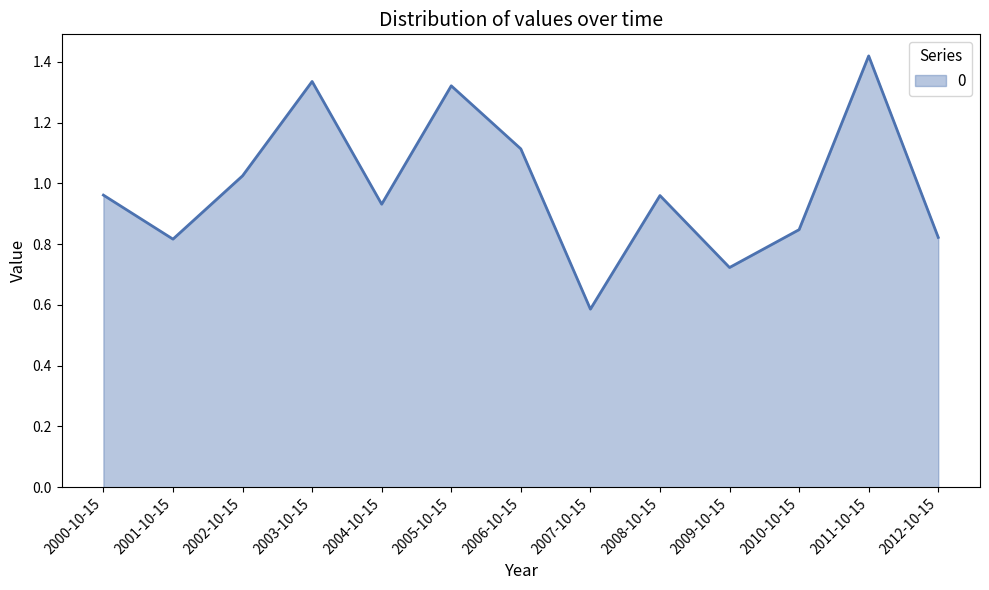

The chart shows a value of 1.4 at 2010-10-15. True or false?

False